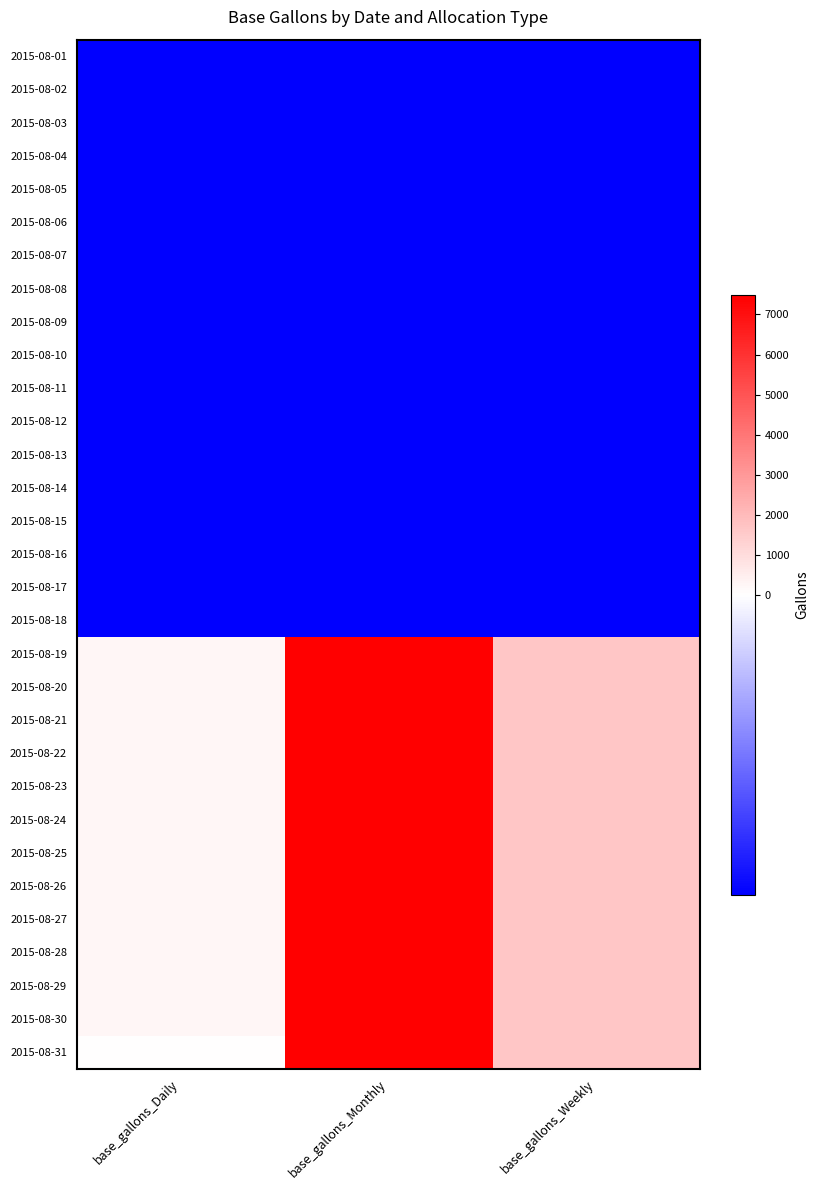

Count the number of categories in the chart.

3